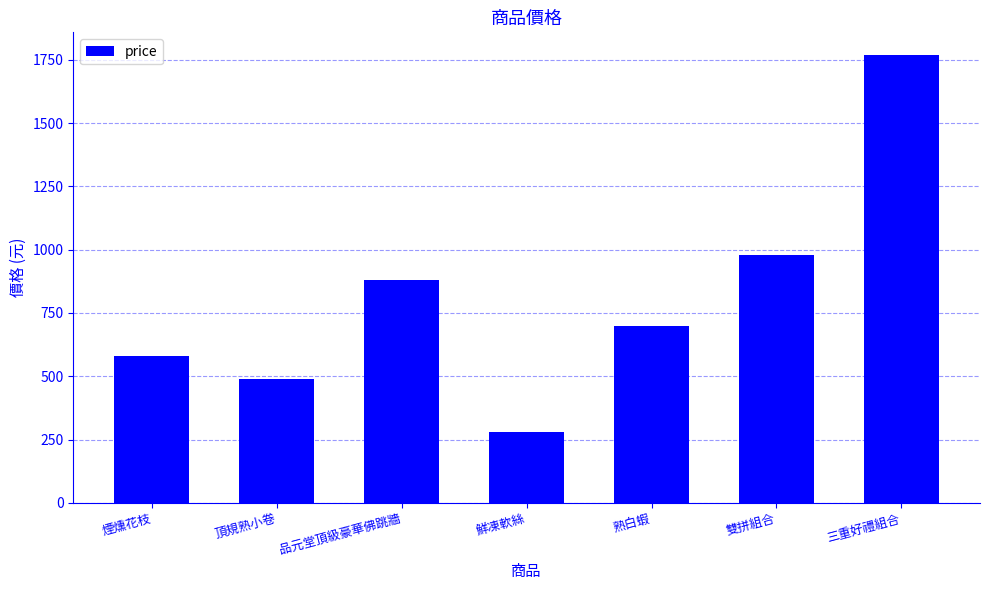

Rank the categories by value from lowest to highest.

鮮凍軟絲, 頂規熟小卷, 煙燻花枝, 熟白蝦, 品元堂頂級豪華佛跳牆, 雙拼組合, 三重好禮組合